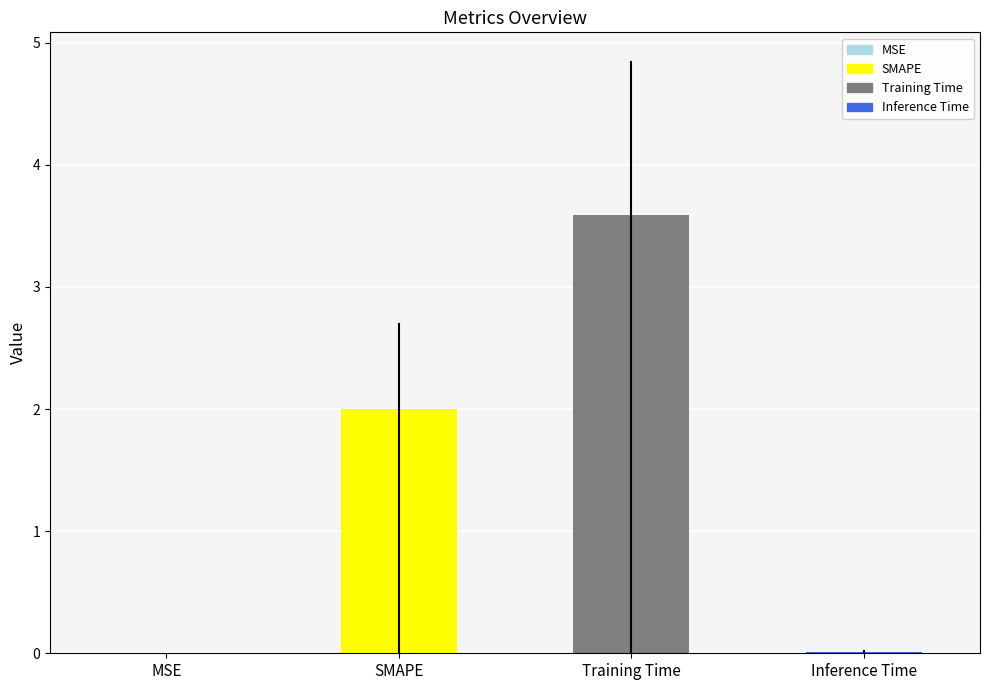

What is the sum of all values?

5.6